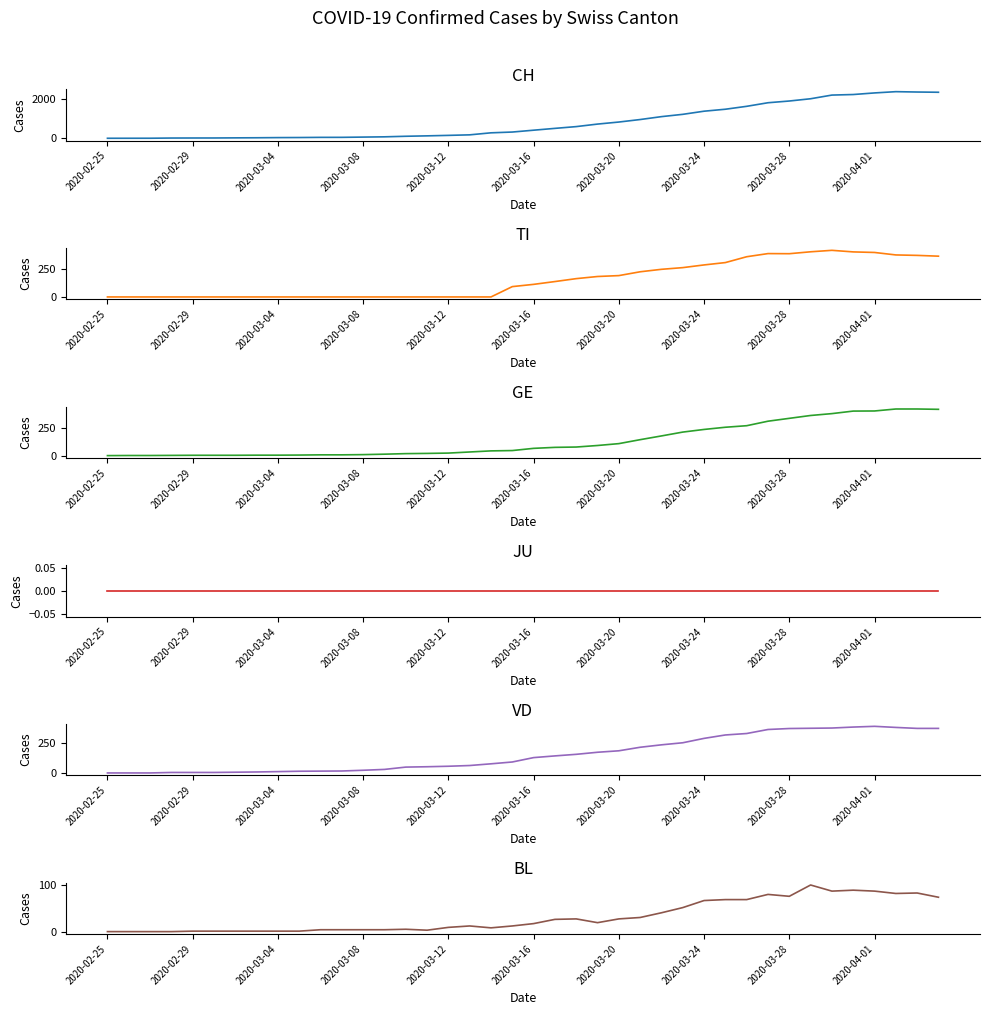

Reading left to right, list all the values displayed in this chart.

CH: 0	1	2	12	14	15	21	26	34	38	46	47	60	73	101	122	146	173	275	314	407	499	588	715	818	944	1090	1206	1364	1463	1610	1790	1877	1991	2176	2204	2284	2348	2330	2318
TI: 0	0	0	0	0	0	0	0	0	0	0	0	0	0	0	0	0	0	0	92	112	137	163	182	190	224	246	261	285	306	358	386	385	402	415	401	396	374	370	363
GE: 0	1	1	2	3	3	3	4	4	5	7	7	9	13	18	20	23	33	43	46	66	75	78	92	109	145	179	214	238	258	272	313	339	365	382	405	406	424	424	421
JU: 0	0	0	0	0	0	0	0	0	0	0	0	0	0	0	0	0	0	0	0	0	0	0	0	0	0	0	0	0	0	0	0	0	0	0	0	0	0	0	0
VD: 0	0	0	4	4	4	6	8	11	14	15	16	22	29	48	51	55	61	75	90	126	140	153	170	182	211	231	248	284	312	324	357	365	367	369	377	383	374	366	366
BL: 0	0	0	0	1	1	1	1	1	1	4	4	4	4	5	3	9	12	8	12	17	26	27	19	27	30	40	51	66	68	68	79	75	99	86	88	86	81	82	73